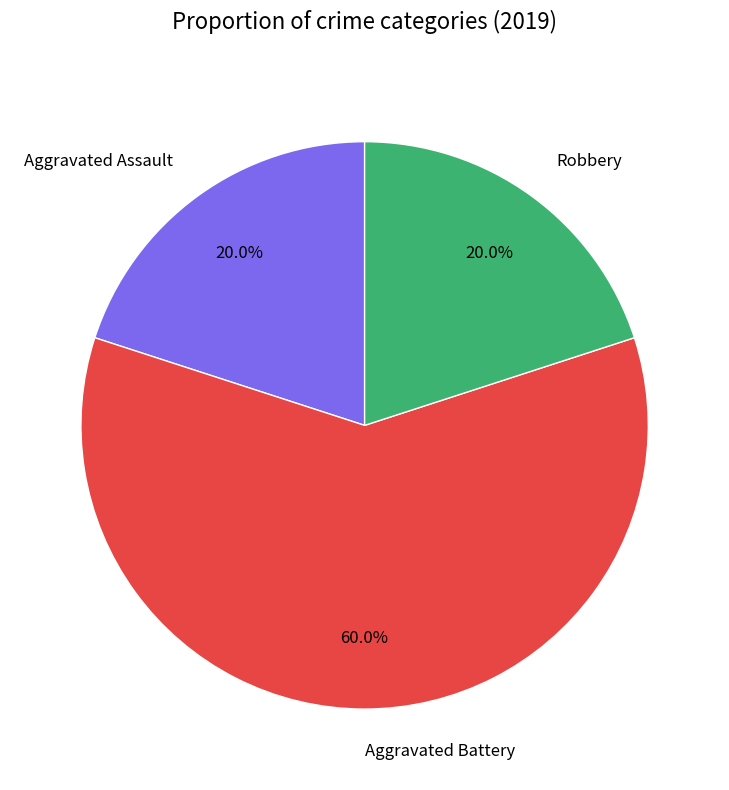

Which slice is the largest?

Aggravated Battery